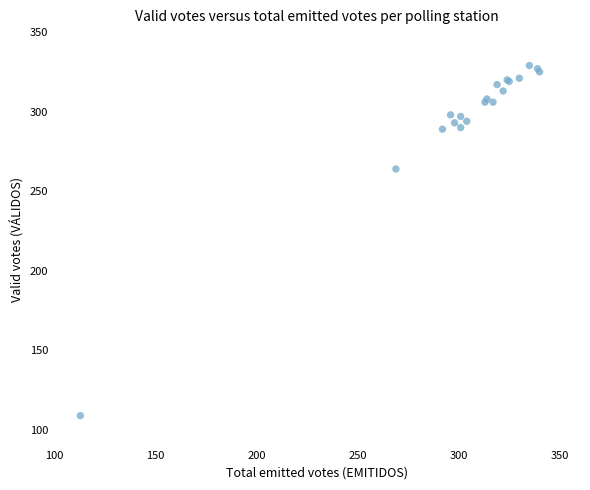

What Y value in the scatter plot is closest to 219?

264